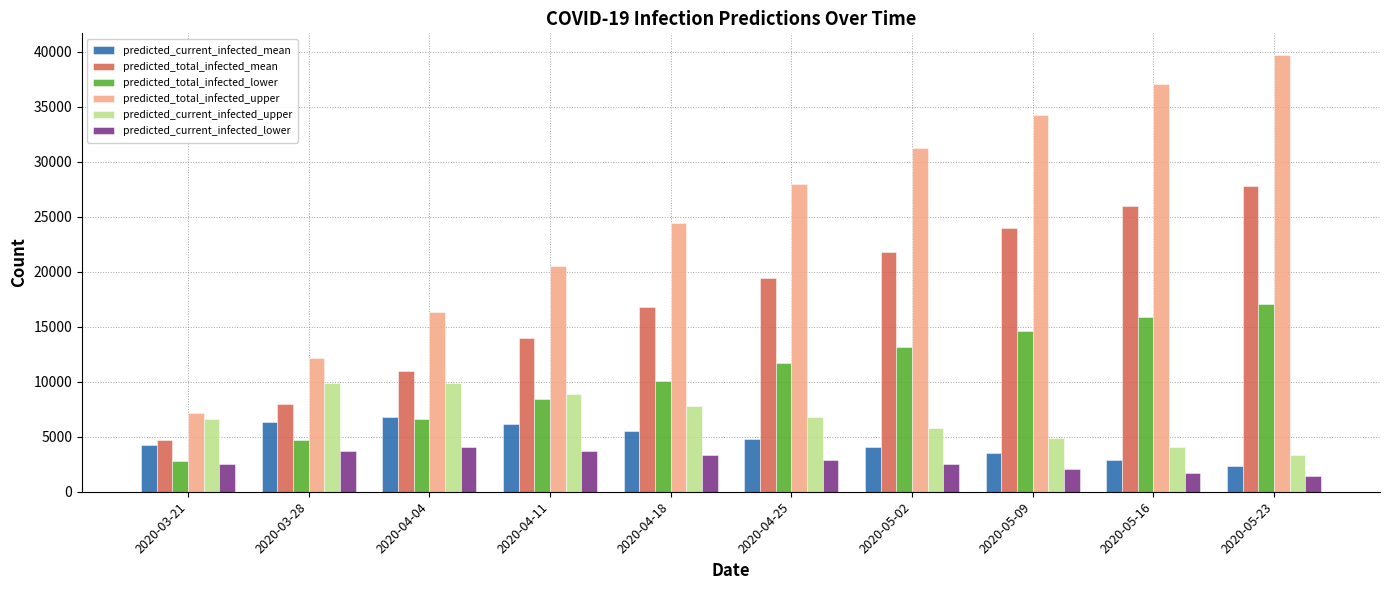

Rank the series by their maximum value, from highest to lowest.

predicted_total_infected_upper, predicted_total_infected_mean, predicted_total_infected_lower, predicted_current_infected_upper, predicted_current_infected_mean, predicted_current_infected_lower